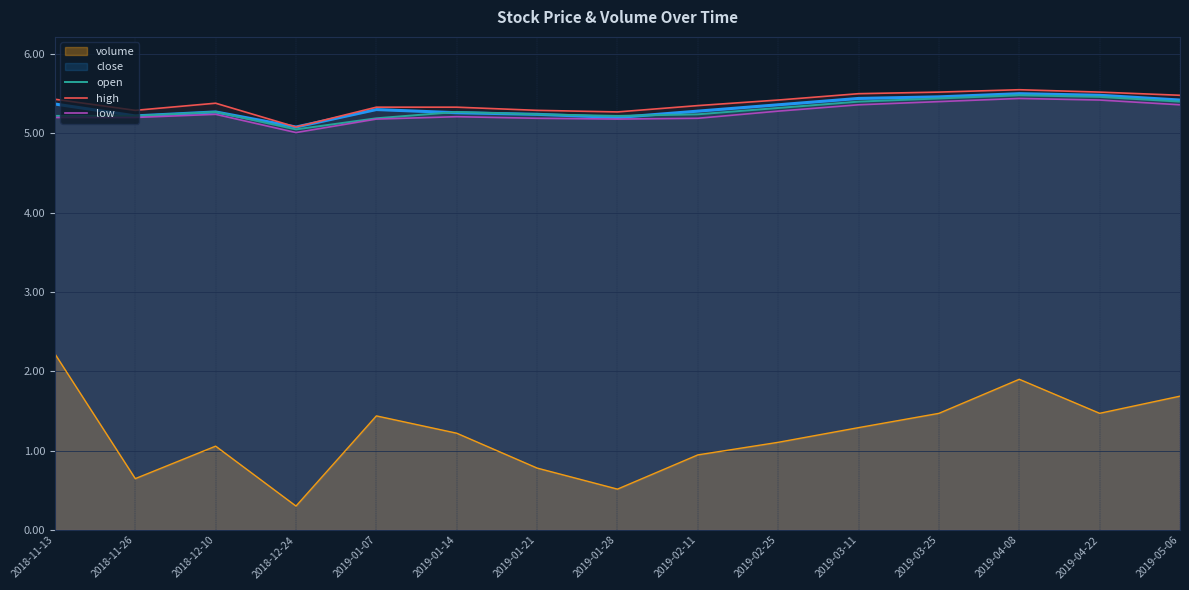

What is the difference between the open values at 2019-01-14 and 2018-12-24?

0.2